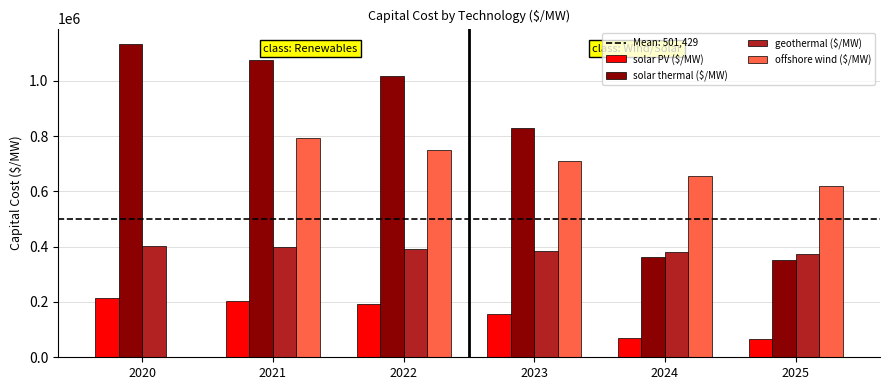

What is the greatest value displayed?

1132390.6